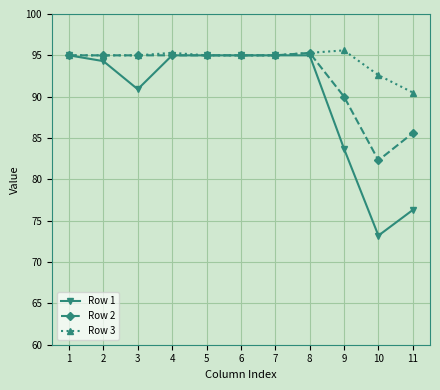

What is the average value of the Row 3 series?

94.5